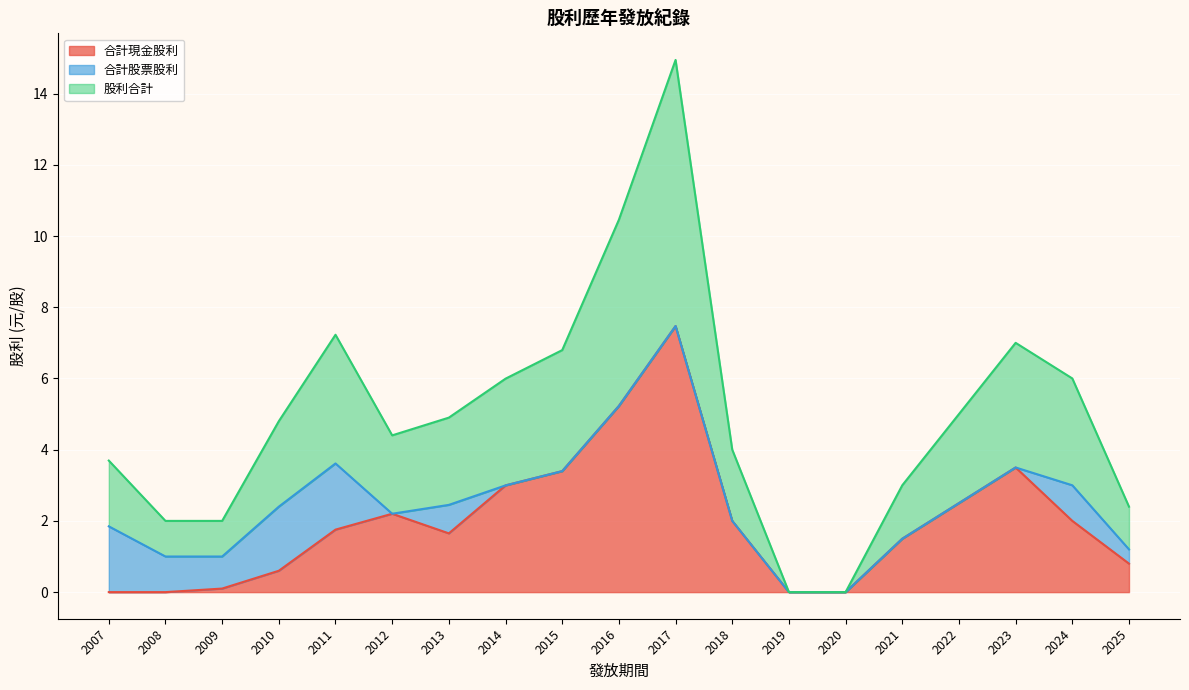

Does the chart display data point markers on the line(s)?

No